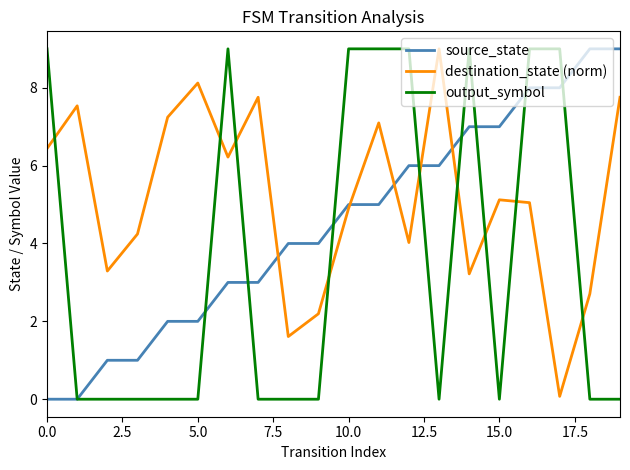

Does the chart have visible grid lines?

No